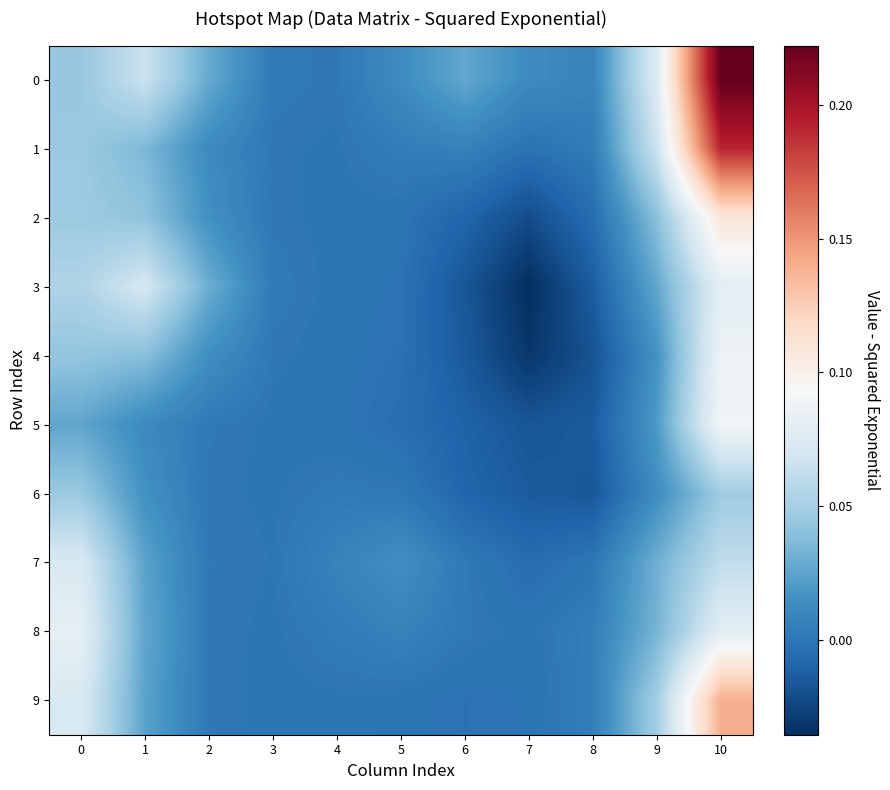

How many distinct data groups are displayed?

10